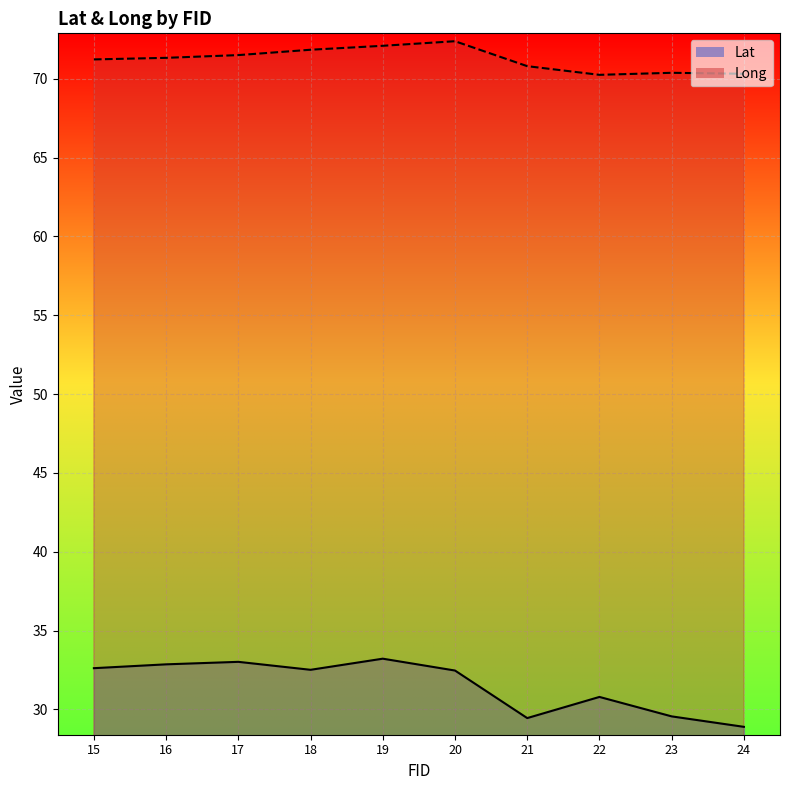

Reading left to right, list all the values displayed in this chart.

Lat: 32.6	32.9	33.0	32.5	33.2	32.5	29.5	30.8	29.6	28.9
Long: 71.2	71.3	71.5	71.8	72.1	72.4	70.8	70.3	70.4	70.3